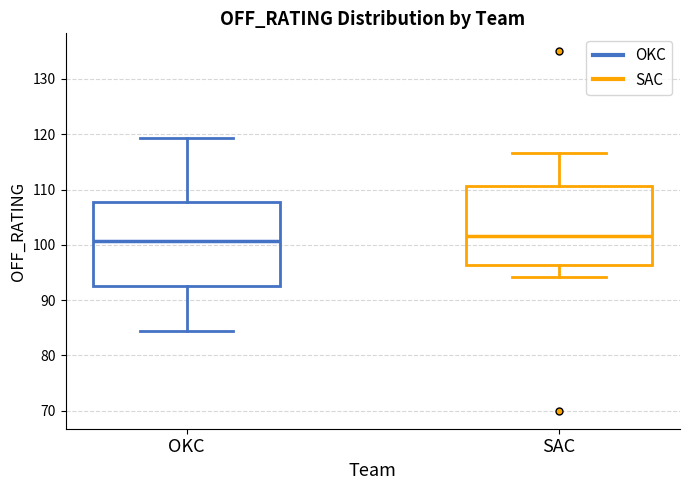

Where does the upper whisker of the box for OKC end on the y-axis? The values are not printed on the chart, so give them approximately, as read against the axis.

119